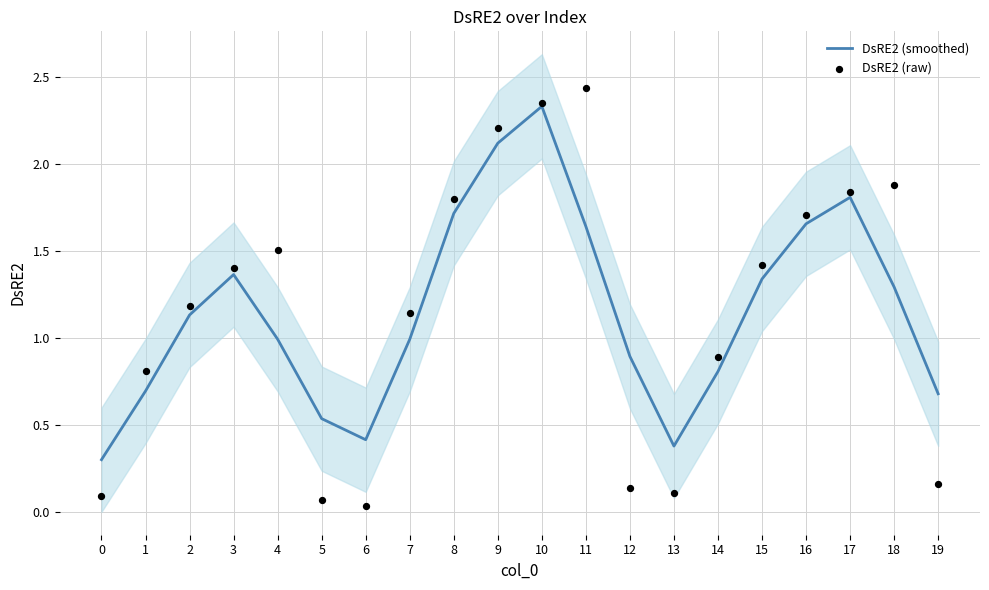

Which series contains the lowest Y value?

DsRE2 (raw)